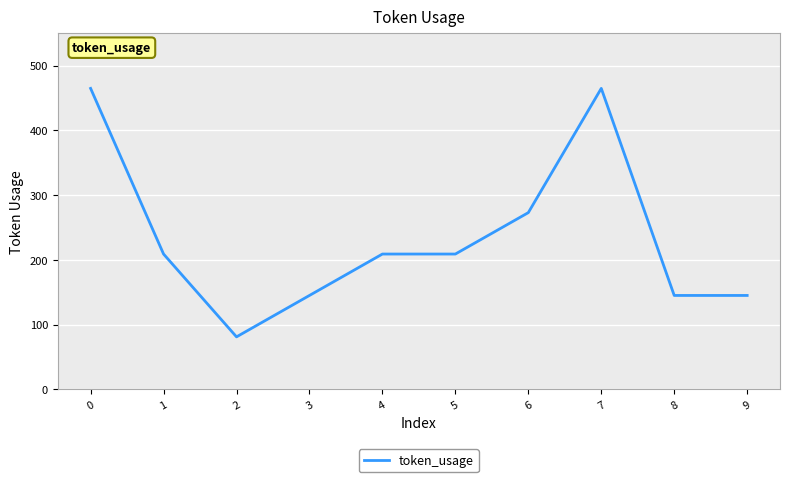

Approximately how many times larger is the value at 1 compared to 9?

1.4